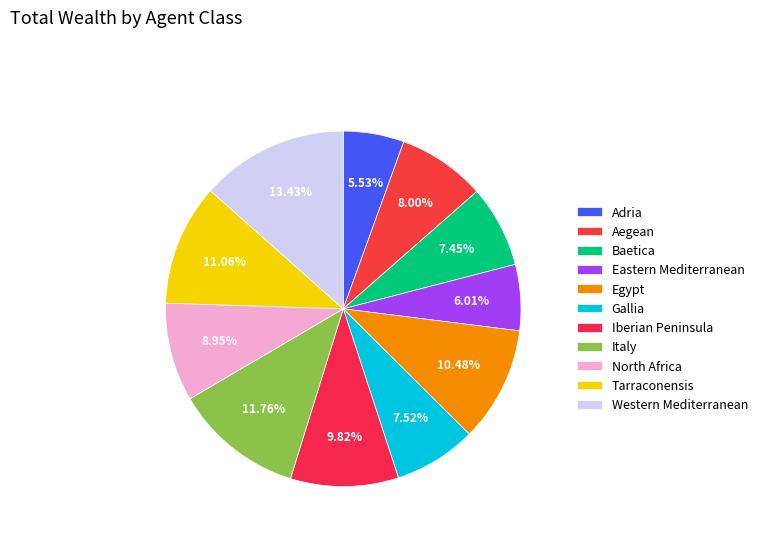

Combined, what portion of the pie is North Africa and Adria?

14.5%